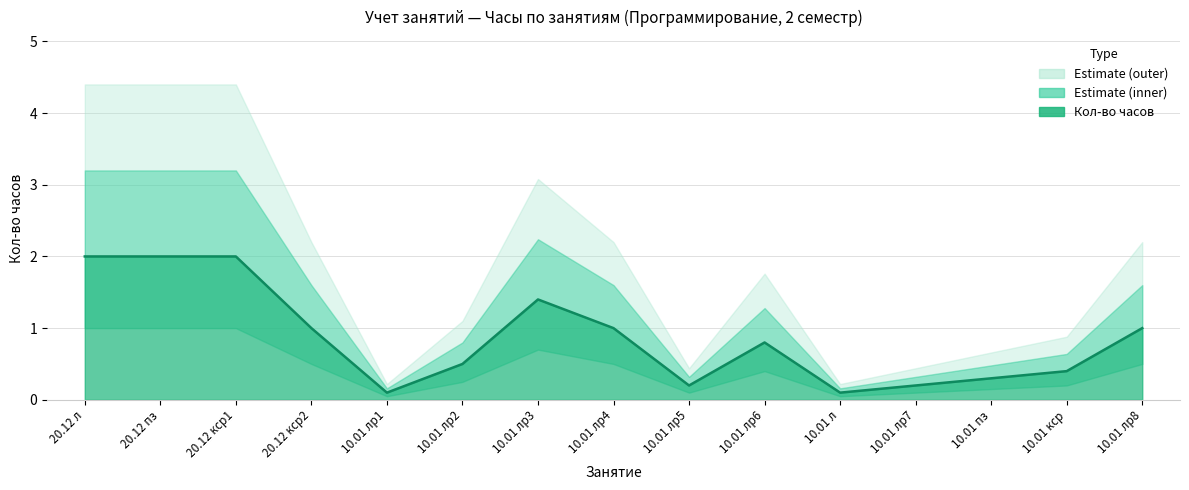

True or false: Л has more than 1 points higher than both neighbors.

False